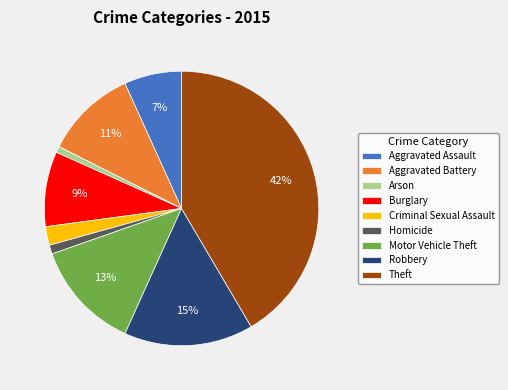

The Aggravated Assault slice represents 7% of the pie. True or false?

True